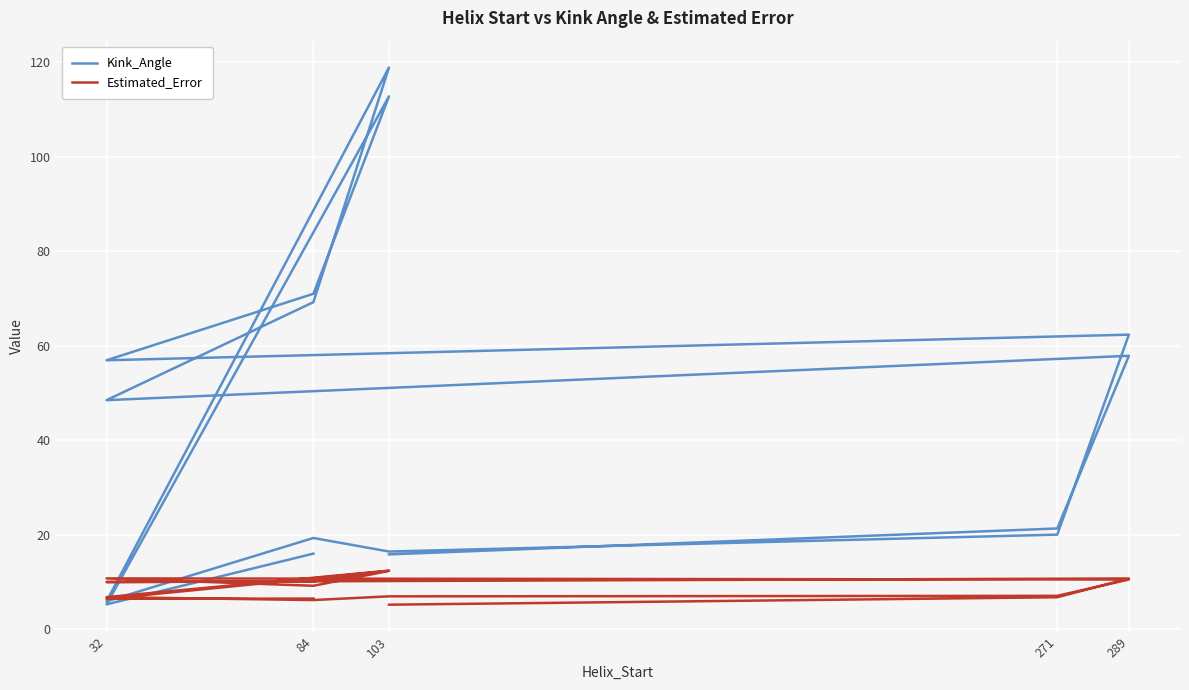

What is the difference between the maximum and minimum values in the Kink_Angle series?

113.6